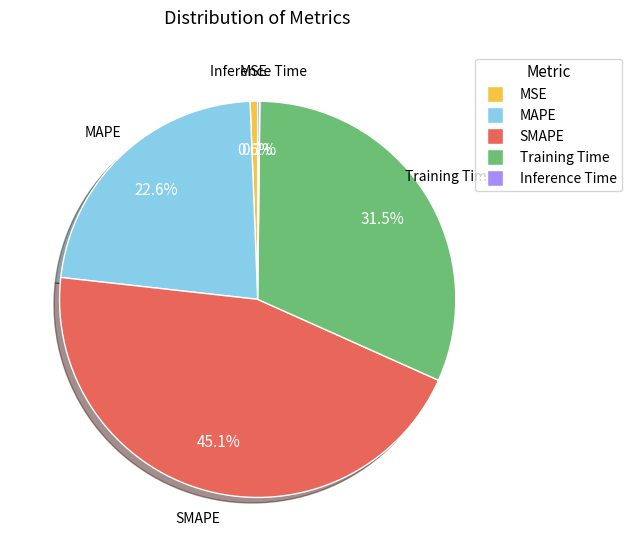

To the nearest percent, what portion does MAPE represent?

23%